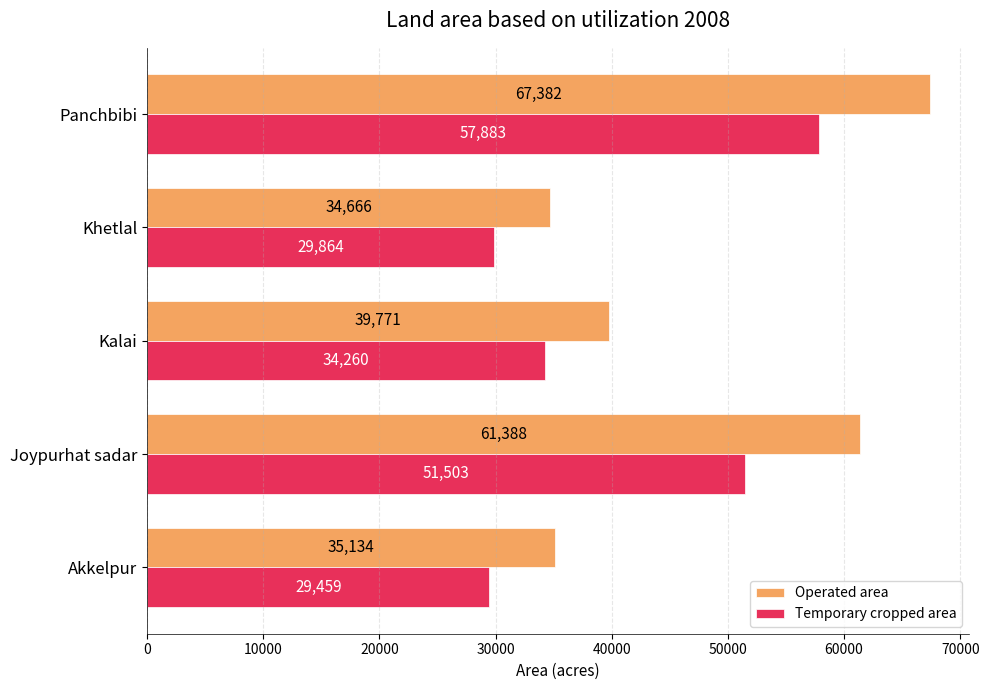

What is the smallest value displayed?

29459